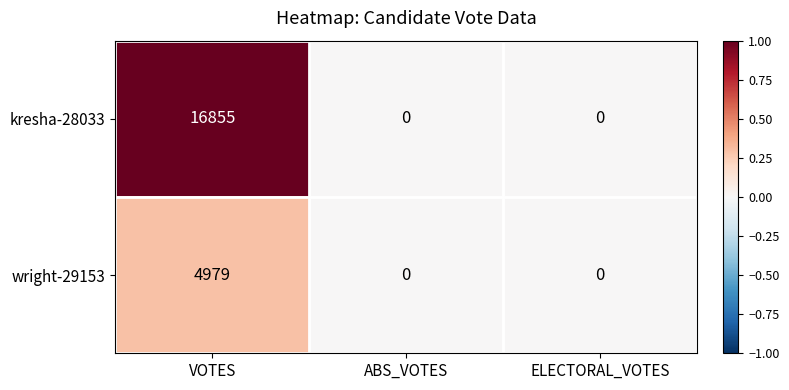

Reading right to left, what are all the values shown in this chart?

kresha-28033: 0	0	16855
wright-29153: 0	0	4979